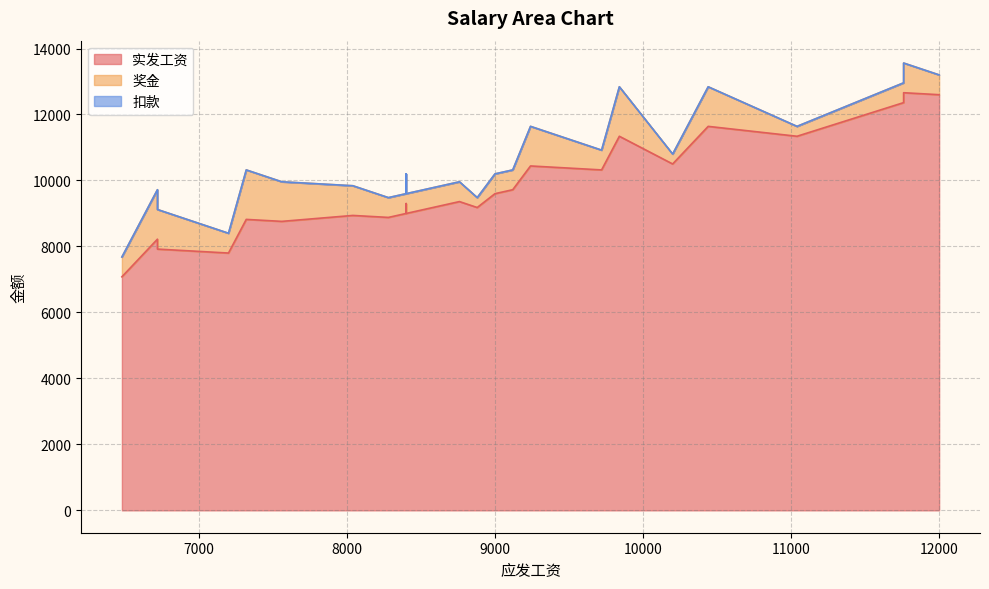

How many series are shown in this chart?

3